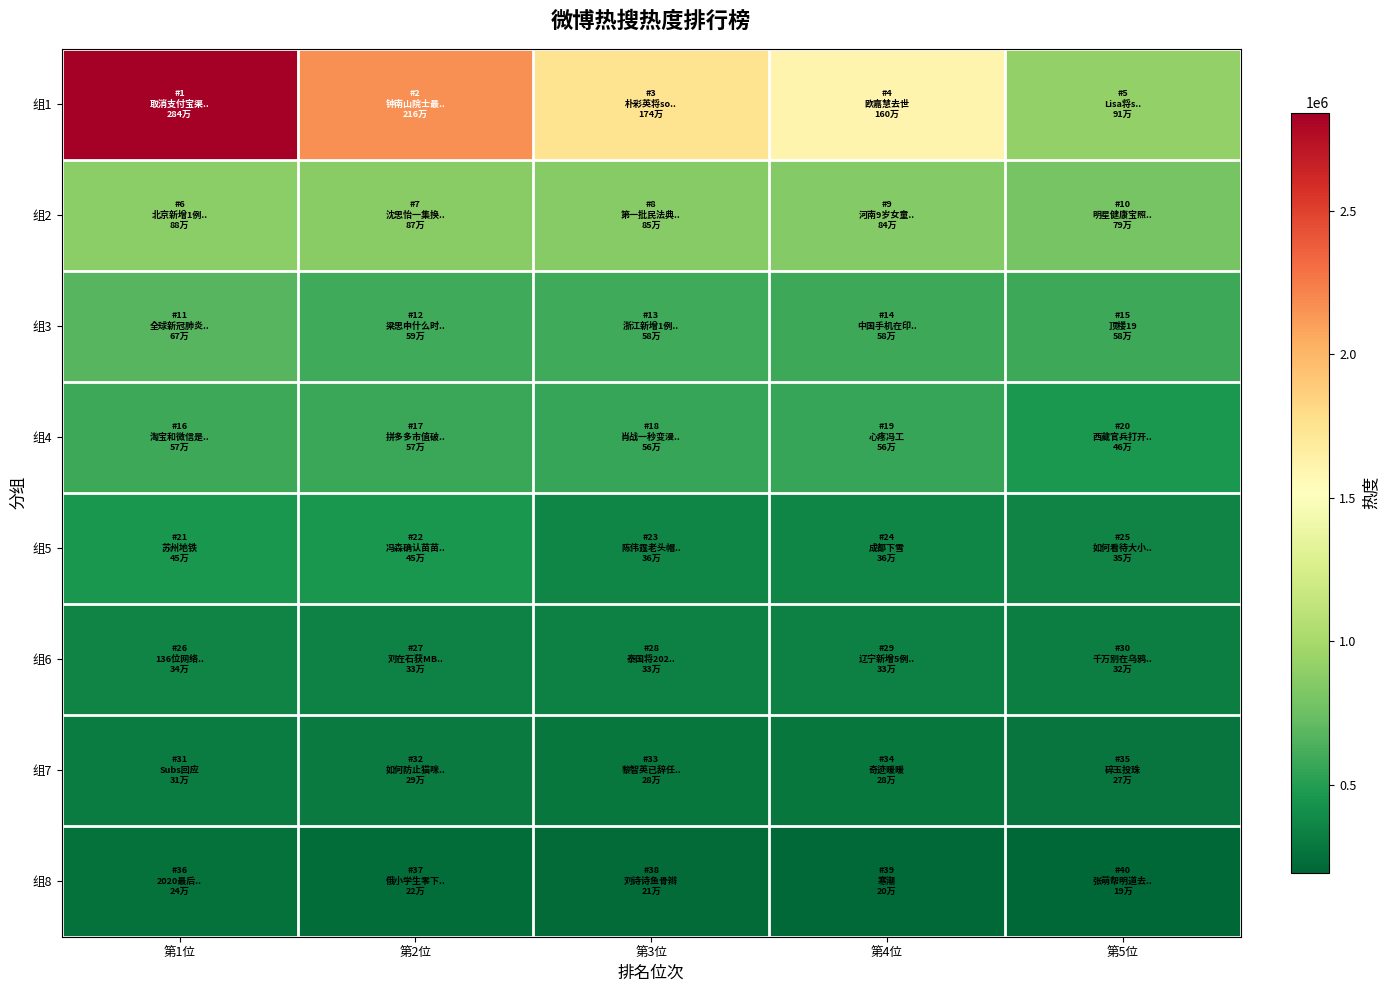

How many categories are shown in the chart?

5